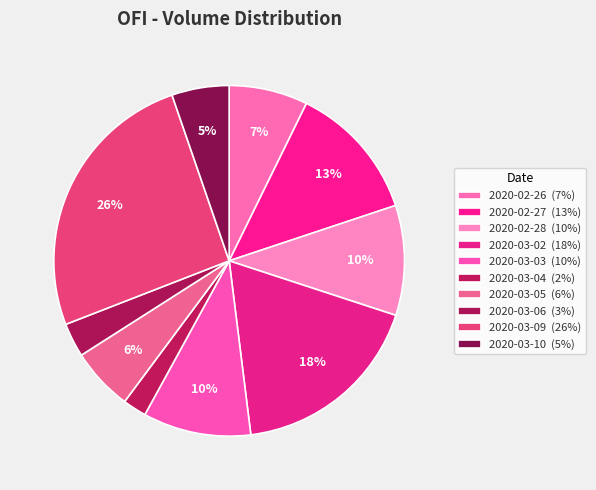

Count the number of slices in the pie.

10